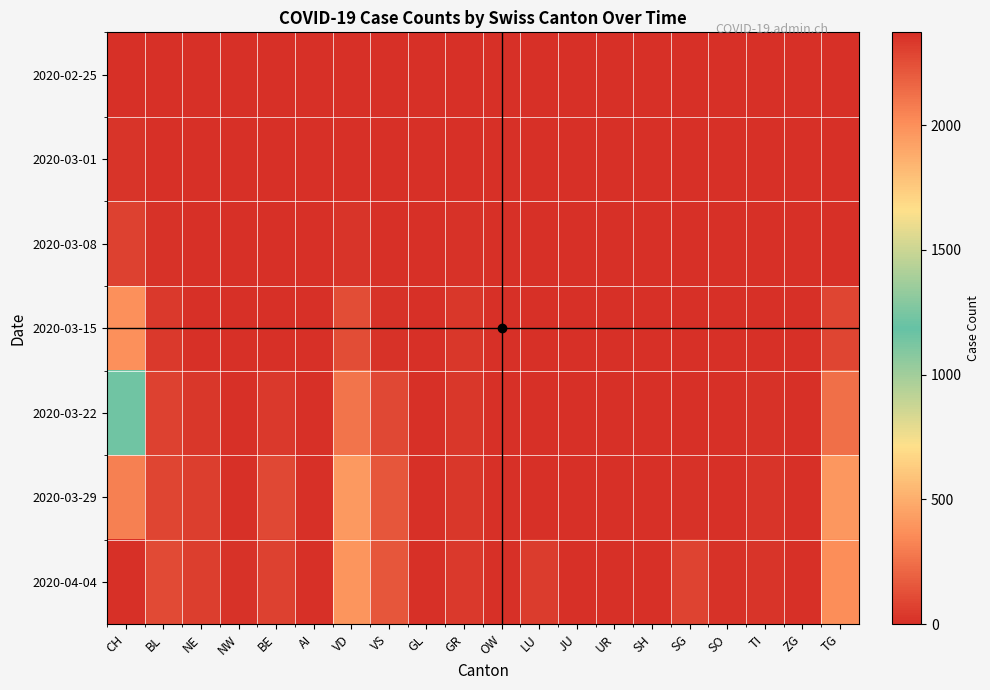

What is the total value across all series at VD?

1211